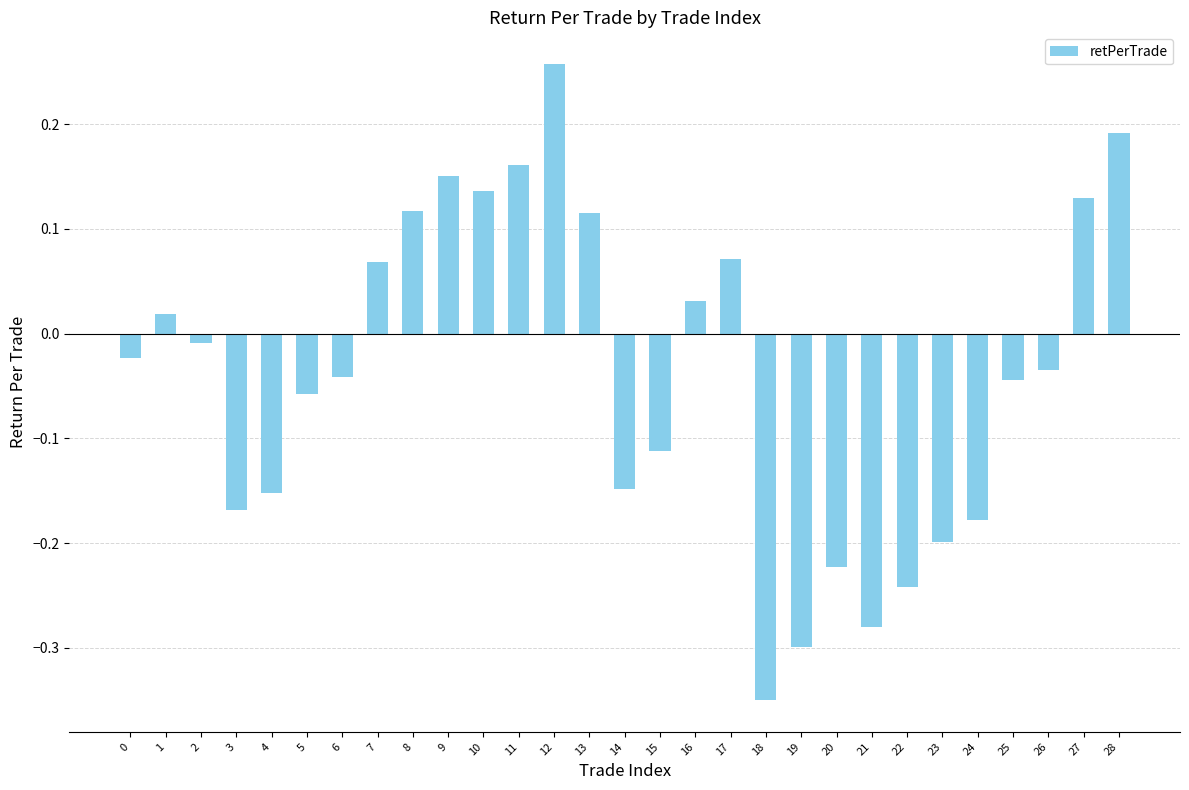

The chart shows a value of 0.0 at 17. True or false?

False